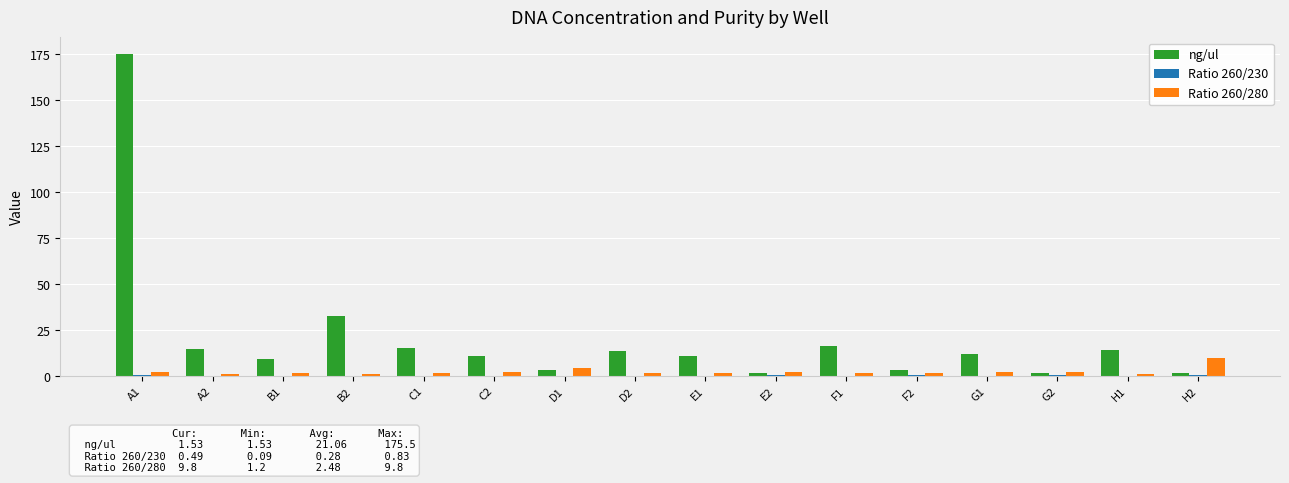

What is the greatest value displayed?

175.5